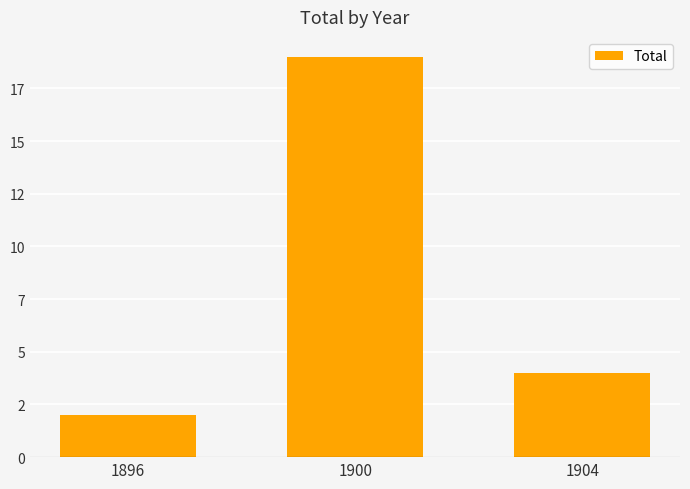

Does the chart contain any negative values?

No